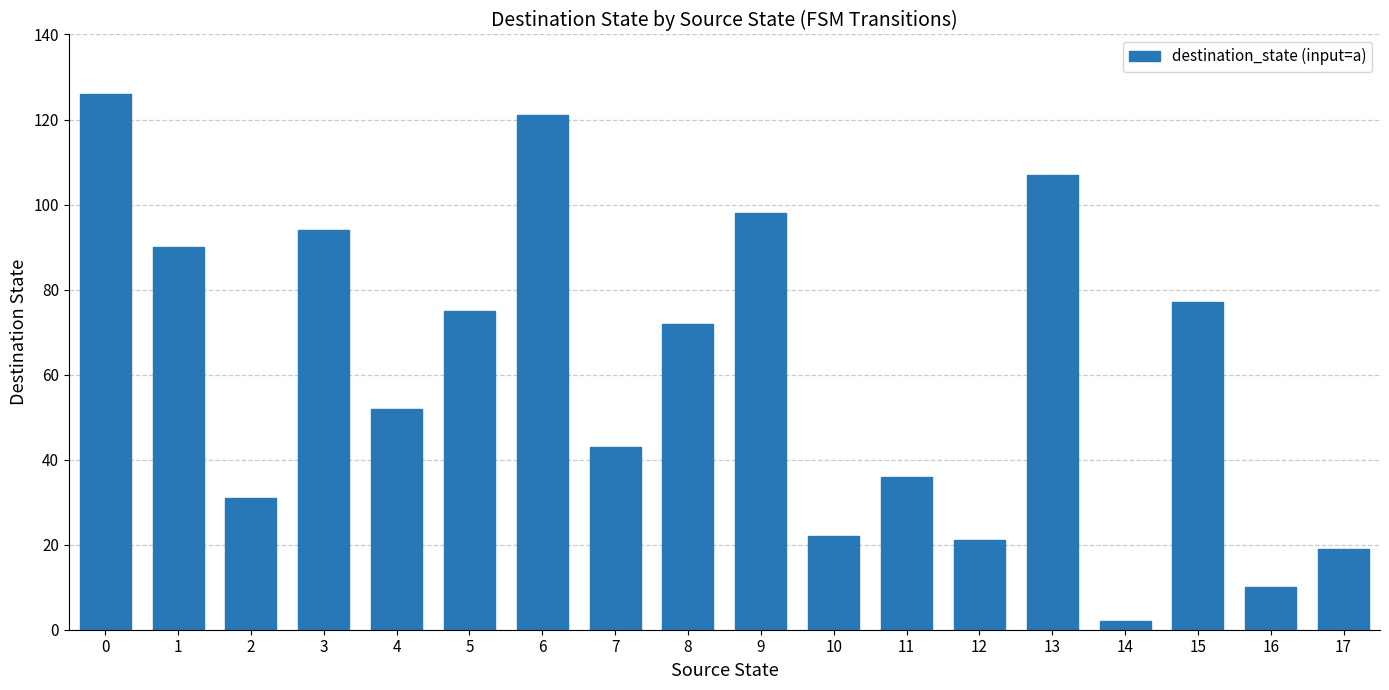

The chart shows a value of 120 at 8. True or false?

False